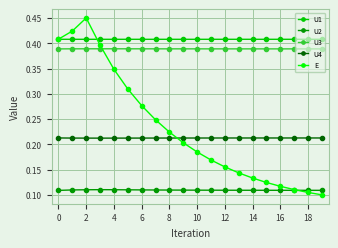

Rank the series by their maximum value, from highest to lowest.

E, U1, U3, U4, U2